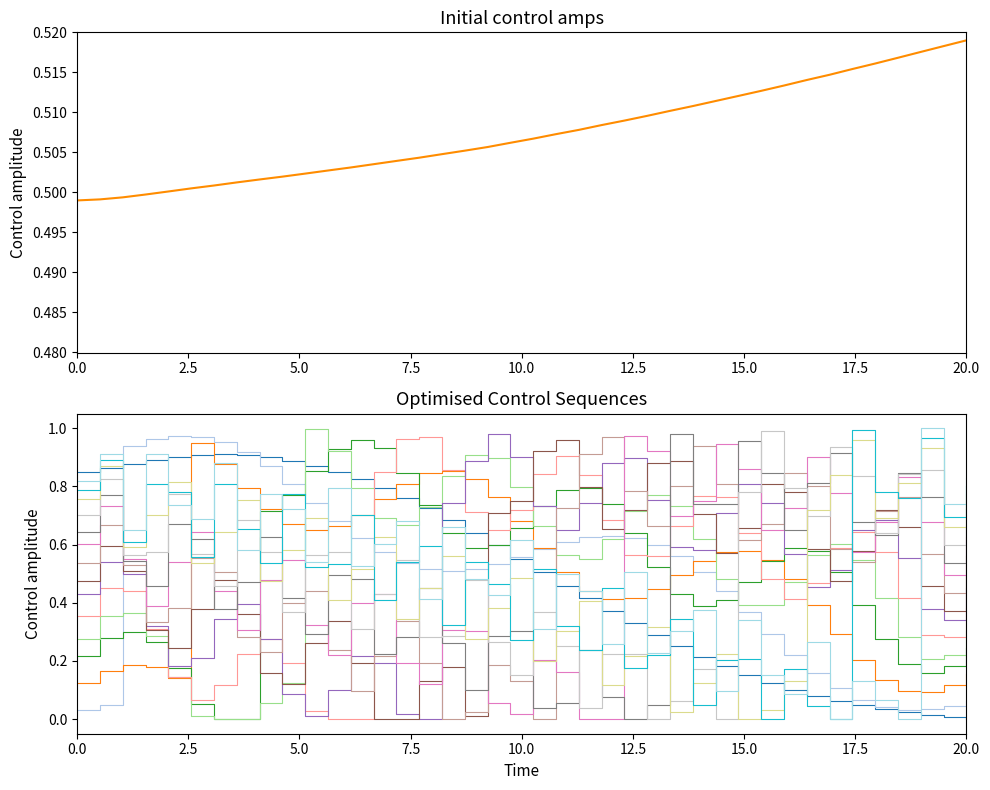

True or false: the data shows 0.3 at 149.2.

False